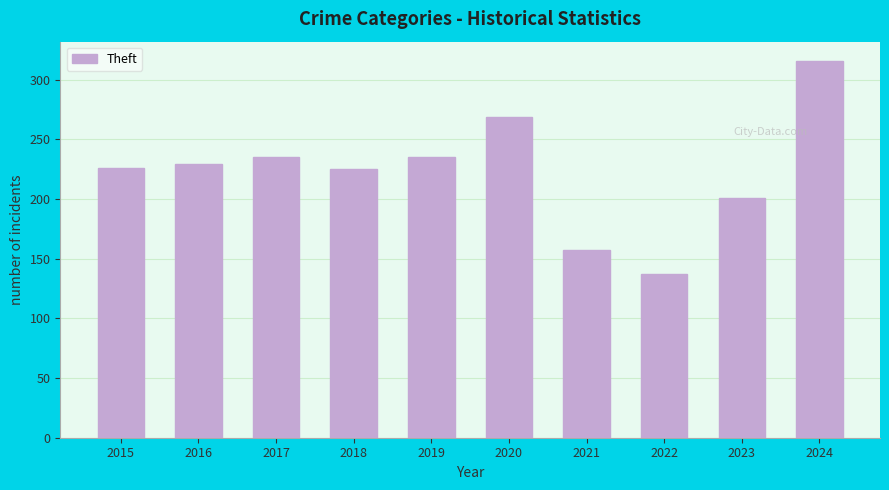

What is the greatest value displayed?

316